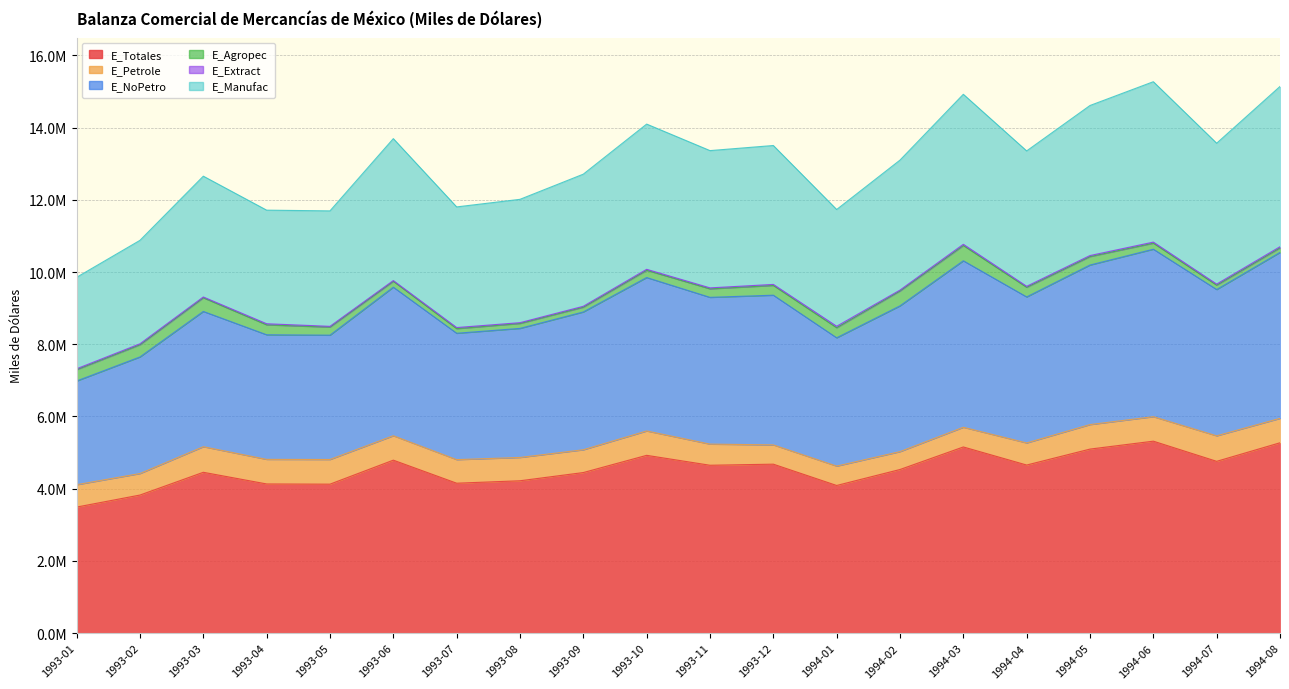

Which series has the widest spread of values?

E_NoPetro